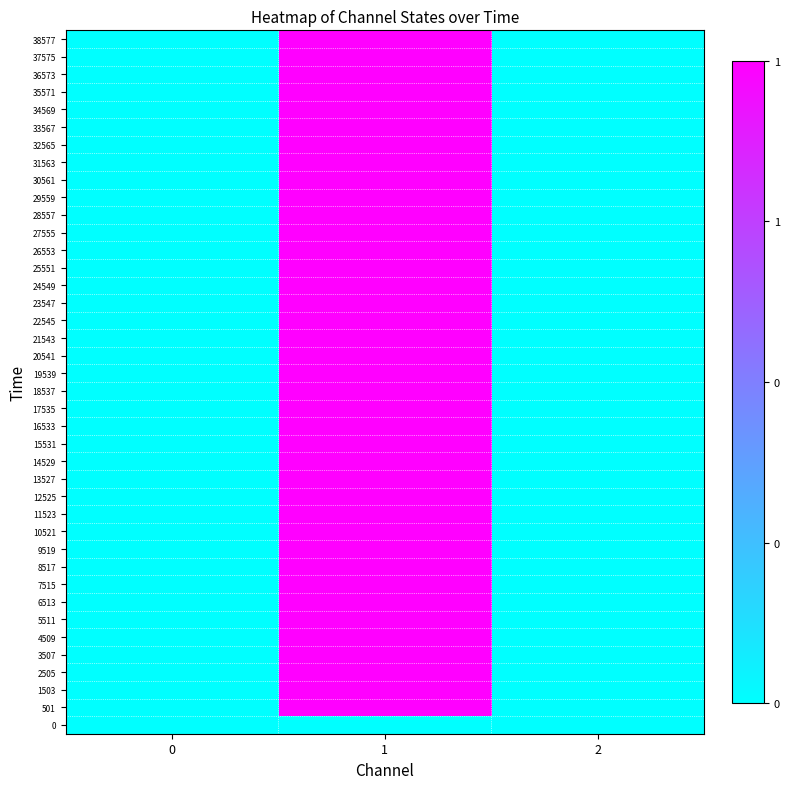

Reading right to left, transcribe all the data shown in this chart.

0: 2=0	1=0	0=0
501: 2=0	1=1	0=0
1503: 2=0	1=1	0=0
2505: 2=0	1=1	0=0
3507: 2=0	1=1	0=0
4509: 2=0	1=1	0=0
5511: 2=0	1=1	0=0
6513: 2=0	1=1	0=0
7515: 2=0	1=1	0=0
8517: 2=0	1=1	0=0
9519: 2=0	1=1	0=0
10521: 2=0	1=1	0=0
11523: 2=0	1=1	0=0
12525: 2=0	1=1	0=0
13527: 2=0	1=1	0=0
14529: 2=0	1=1	0=0
15531: 2=0	1=1	0=0
16533: 2=0	1=1	0=0
17535: 2=0	1=1	0=0
18537: 2=0	1=1	0=0
19539: 2=0	1=1	0=0
20541: 2=0	1=1	0=0
21543: 2=0	1=1	0=0
22545: 2=0	1=1	0=0
23547: 2=0	1=1	0=0
24549: 2=0	1=1	0=0
25551: 2=0	1=1	0=0
26553: 2=0	1=1	0=0
27555: 2=0	1=1	0=0
28557: 2=0	1=1	0=0
29559: 2=0	1=1	0=0
30561: 2=0	1=1	0=0
31563: 2=0	1=1	0=0
32565: 2=0	1=1	0=0
33567: 2=0	1=1	0=0
34569: 2=0	1=1	0=0
35571: 2=0	1=1	0=0
36573: 2=0	1=1	0=0
37575: 2=0	1=1	0=0
38577: 2=0	1=1	0=0